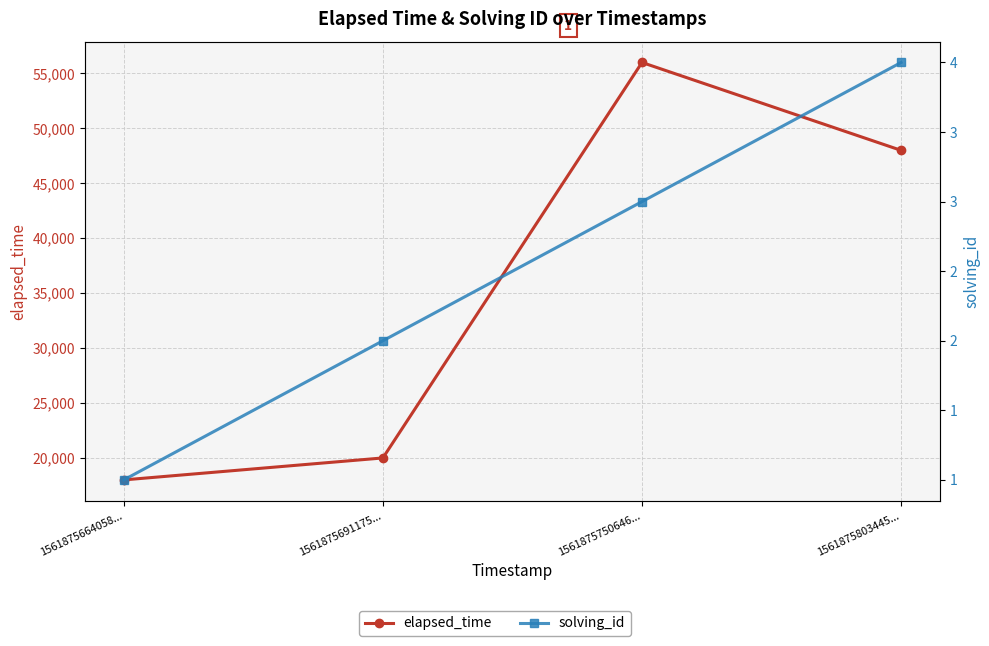

At which label does solving_id reach its minimum?

1561875664058...